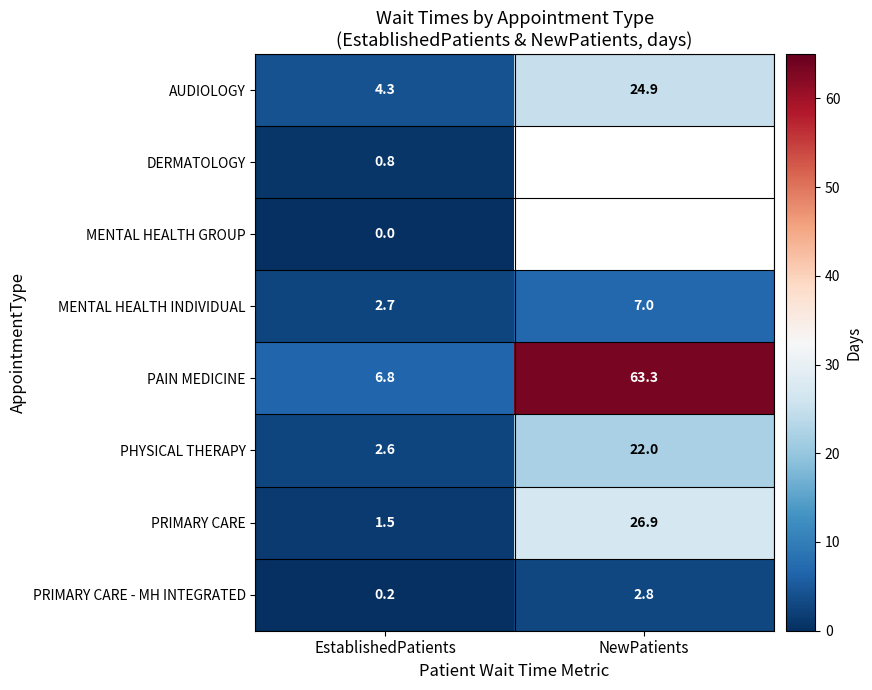

What is the sum of the PHYSICAL THERAPY values at NewPatients and EstablishedPatients?

24.6